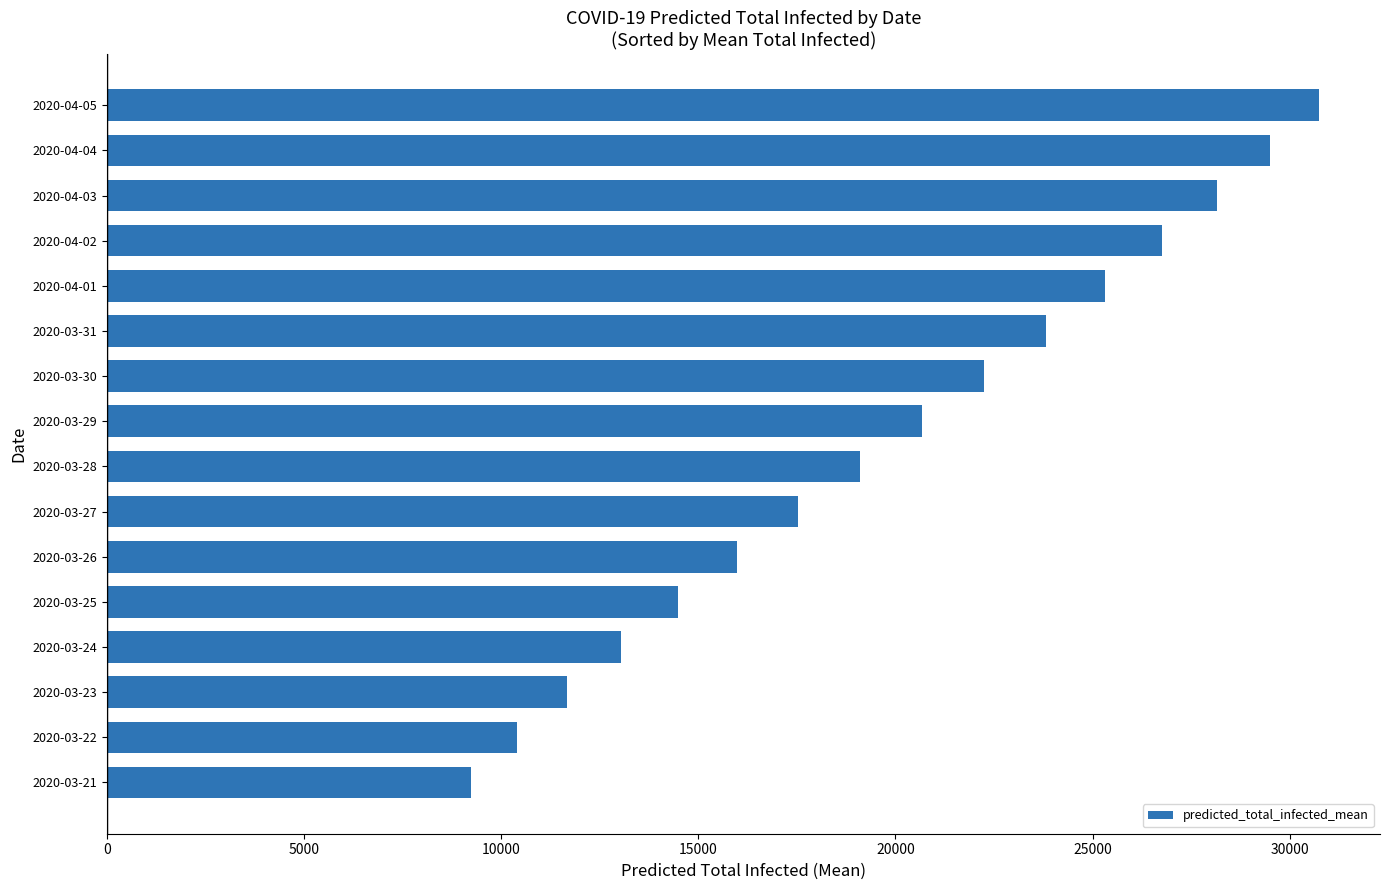

Reading bottom to top, list all the values displayed in this chart.

2020-03-21=9227	2020-03-22=10407	2020-03-23=11679	2020-03-24=13037	2020-03-25=14471	2020-03-26=15969	2020-03-27=17516	2020-03-28=19093	2020-03-29=20681	2020-03-30=22258	2020-03-31=23808	2020-04-01=25315	2020-04-02=26767	2020-04-03=28160	2020-04-04=29488	2020-04-05=30753